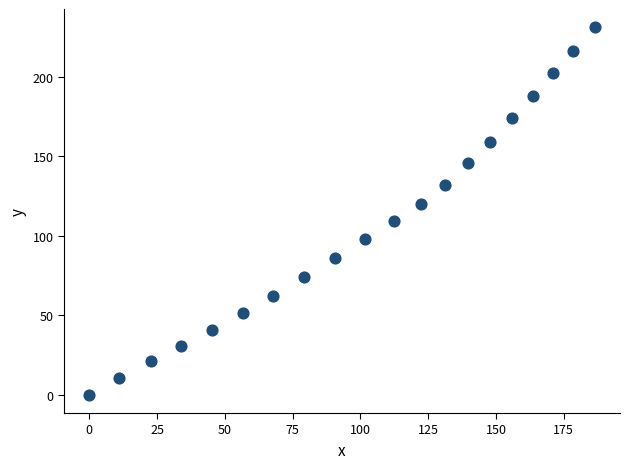

What is the range of Y values (max minus min)?

231.2